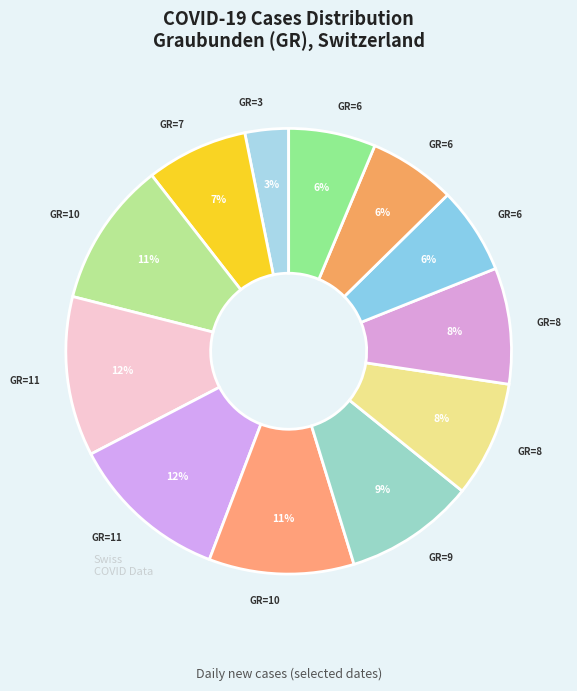

How many slices are in this pie chart?

12